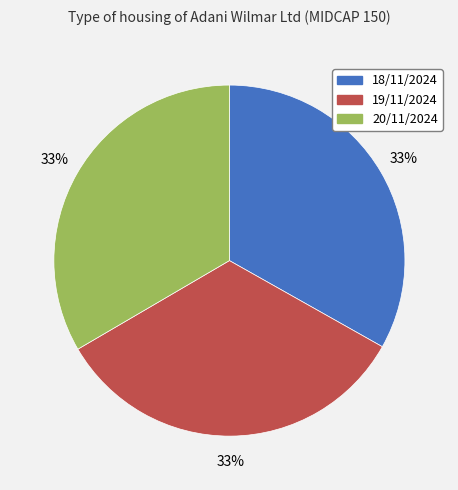

What is the ratio of the value at 20/11/2024 to the value at 18/11/2024?

1.0